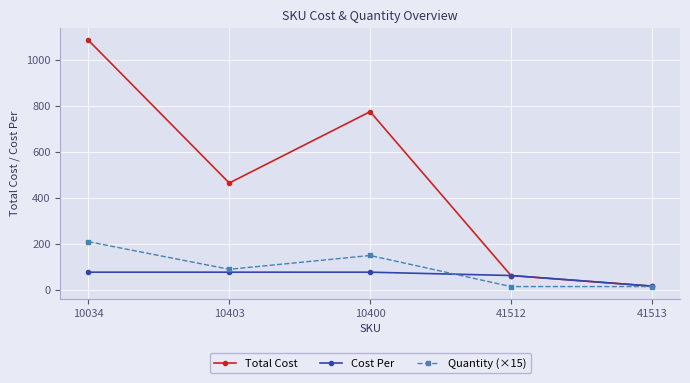

At how many categories does at least one series exceed 918?

1